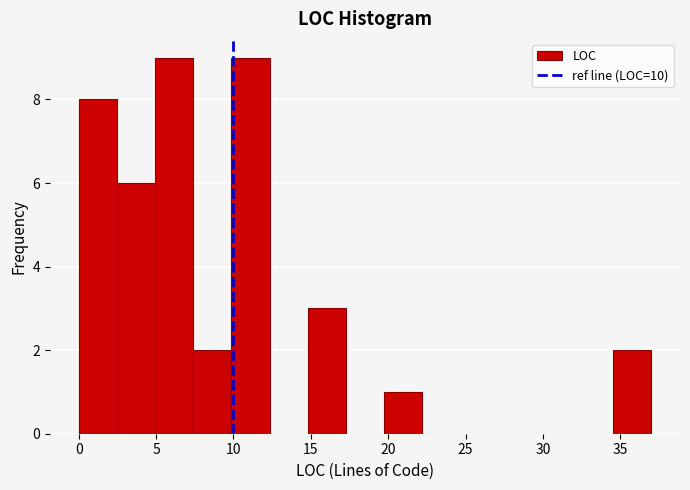

Reading left to right, list every bar in this chart as the range it spans on the x-axis followed by its height. Neither the bar edges nor the heights are printed on the chart, so give them approximately, as read against the axes.

0.0 to 2.5: 8
2.5 to 5.0: 6
5.0 to 7.5: 9
7.5 to 10.0: 2
10.0 to 12.5: 9
12.5 to 15.0: 0
15.0 to 17.5: 3
17.5 to 19.5: 0
19.5 to 22.0: 1
22.0 to 24.5: 0
24.5 to 27.0: 0
27.0 to 29.5: 0
29.5 to 32.0: 0
32.0 to 34.5: 0
34.5 to 37.0: 2